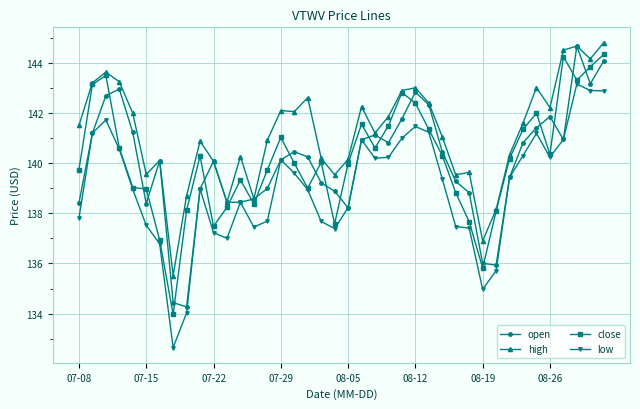

True or false: low has more than 0 interior local peaks.

True